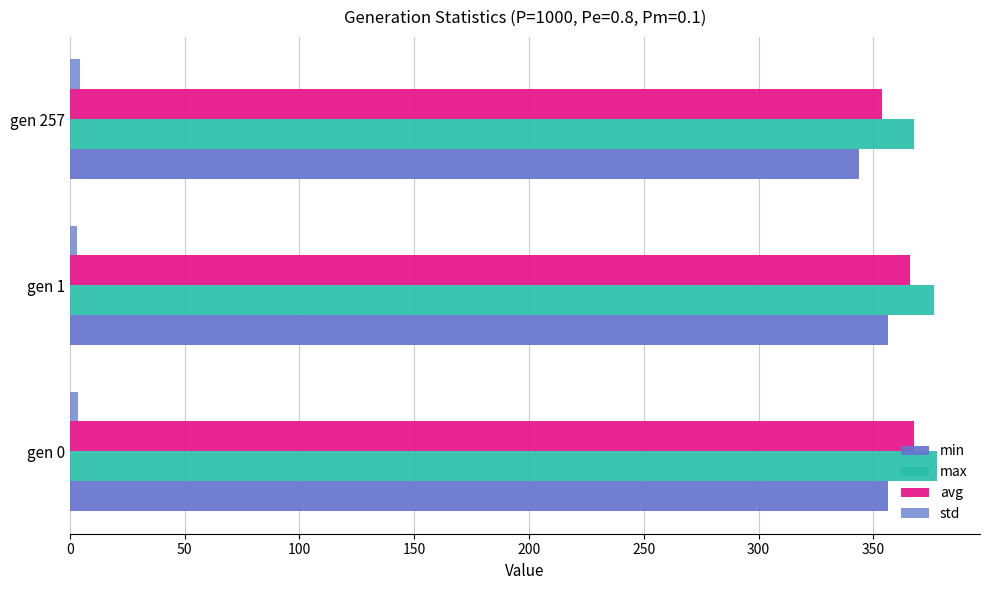

What is the highest value of the std series?

4.3